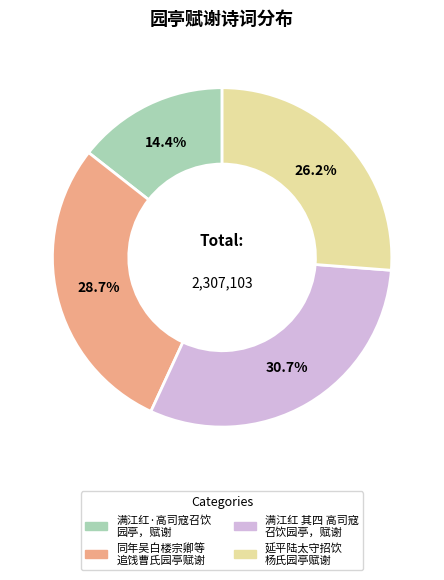

What is the smallest slice in the pie chart?

满江红·高司寇召饮 园亭，赋谢